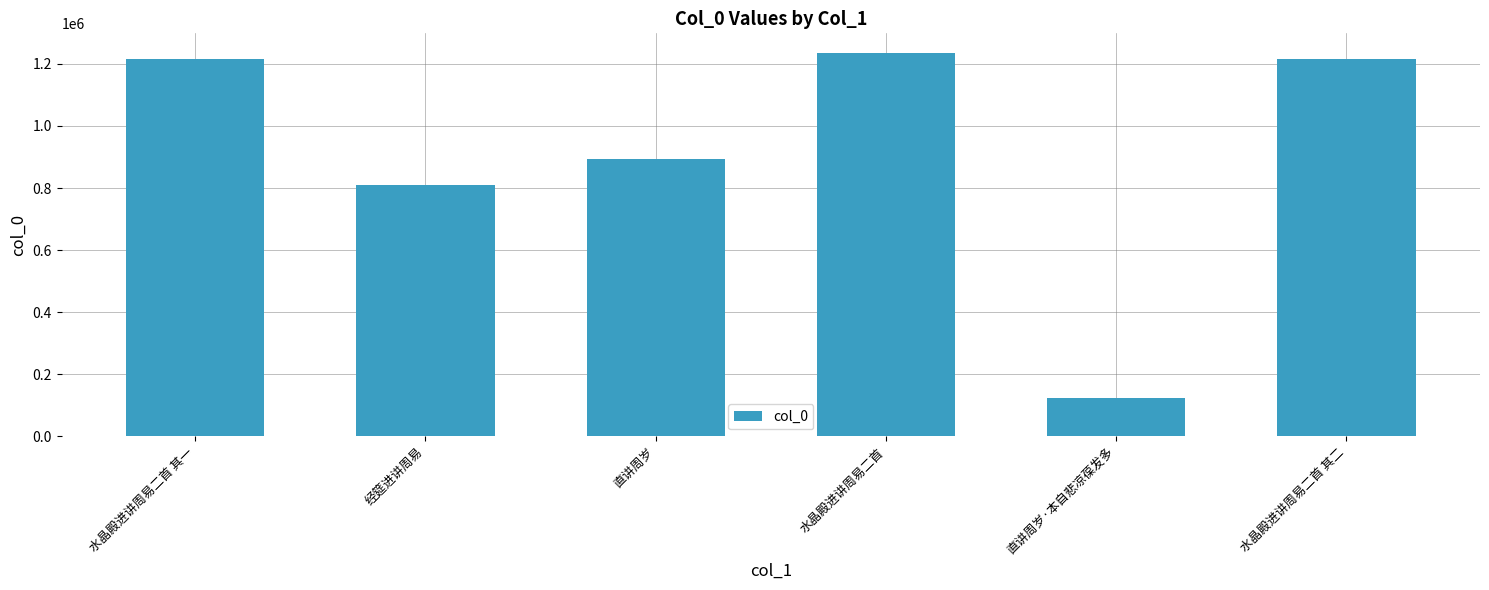

The chart shows a value of 358210 at 直讲周岁. True or false?

False